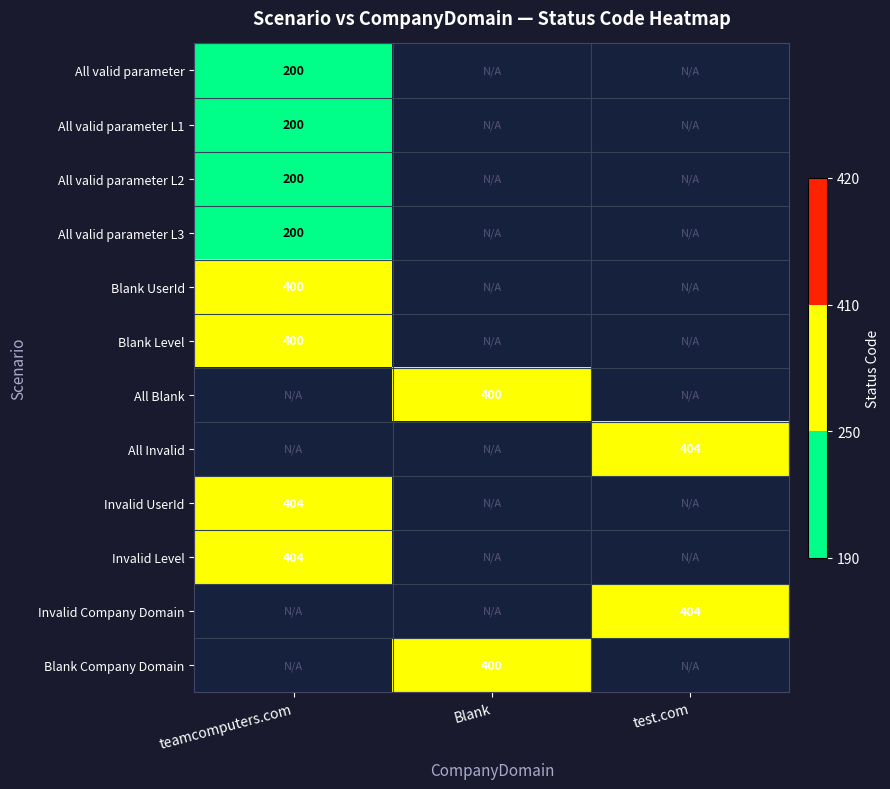

Is it true that Blank Company Domain equals 400 at Blank?

True